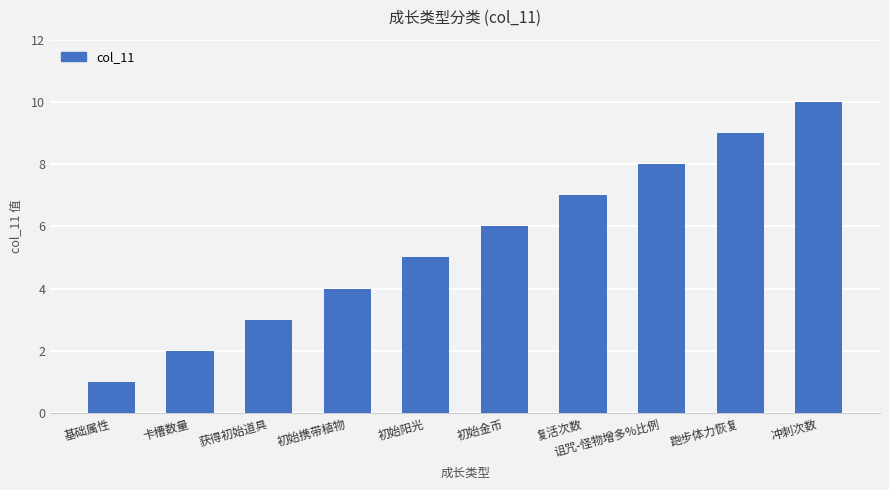

What is the label of the 4th bar from the left?

初始携带植物